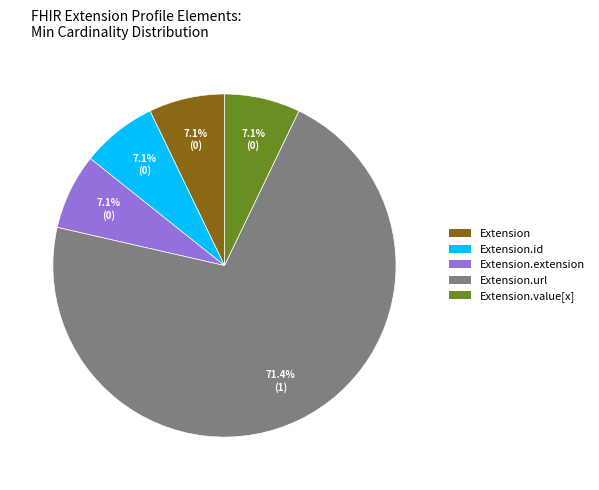

Is there a majority slice in this chart?

Yes